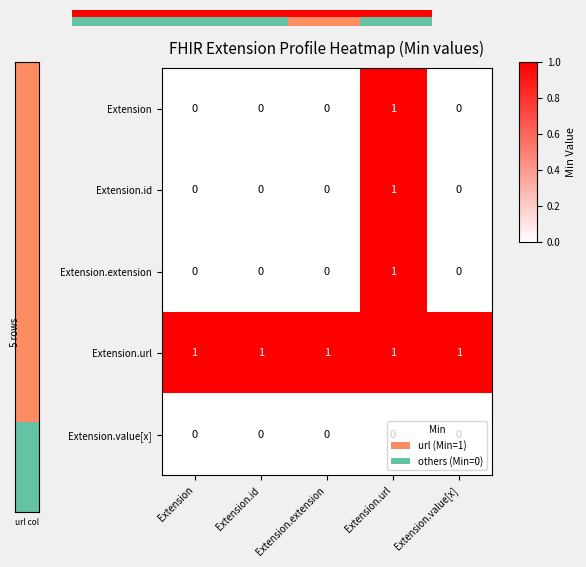

Is it true that Extension.url equals 1 at Extension?

True